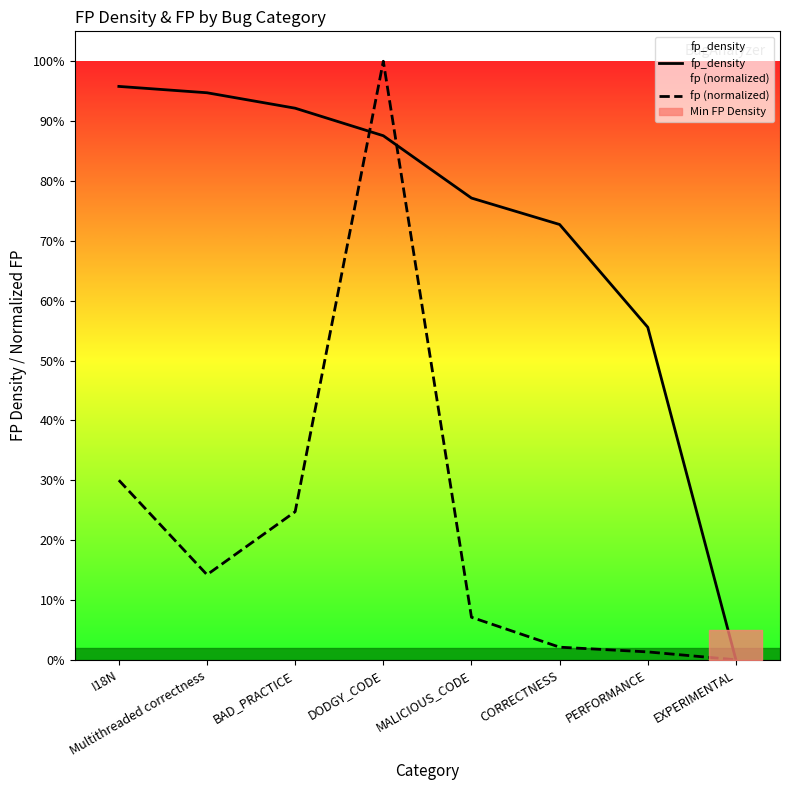

How many positive values does the fp_density series have?

7